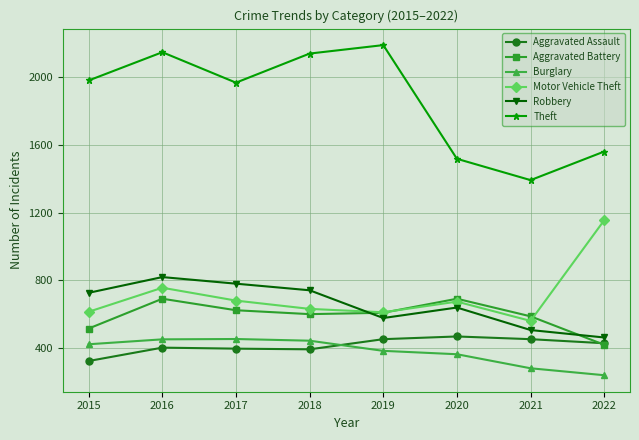

How many categories are shown in the chart?

8